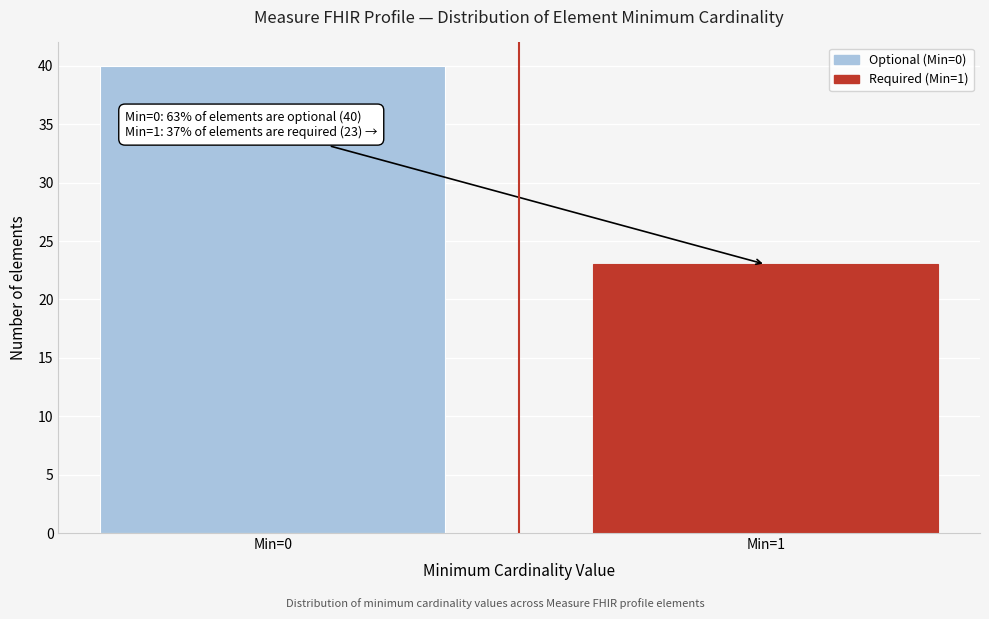

Reading left to right, transcribe all the data shown in this chart.

40	23